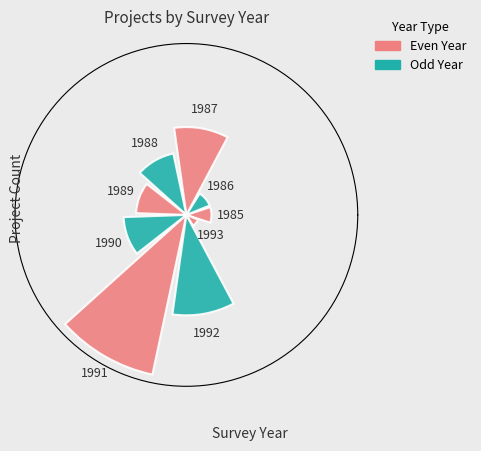

How many bars are there in total?

9